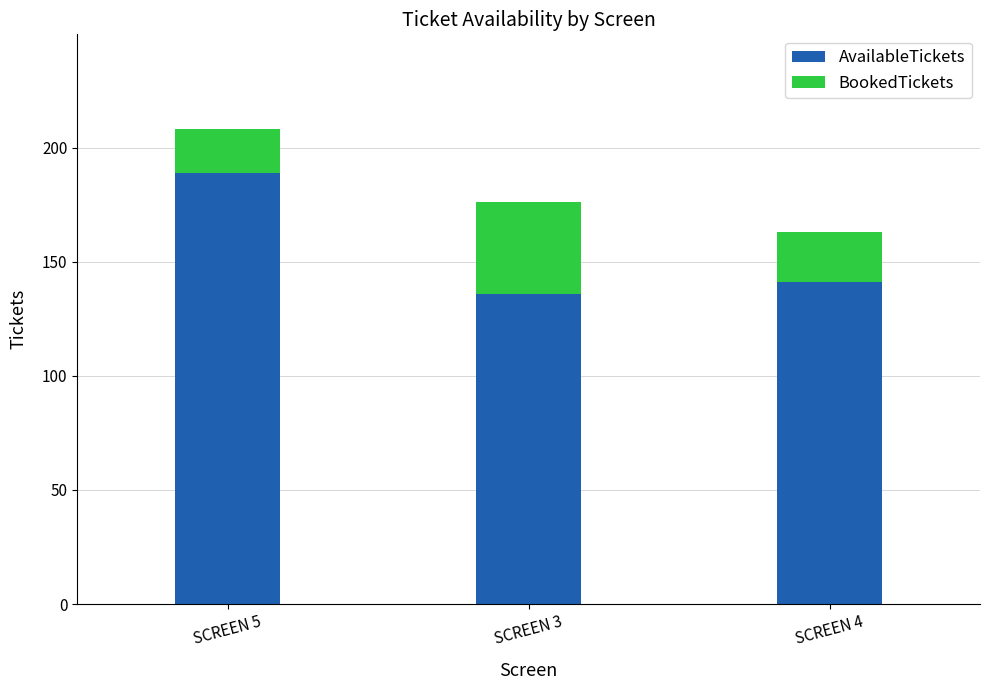

The AvailableTickets series shows 189 at SCREEN 5. True or false?

True